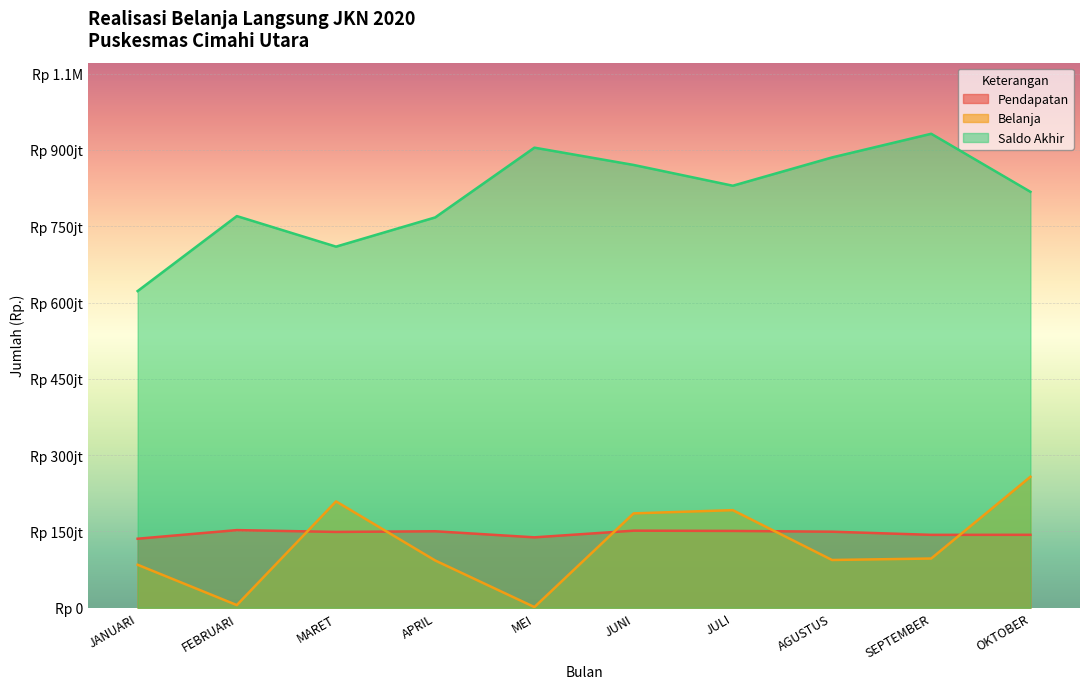

True or false: Pendapatan and Saldo Akhir intersect in this chart.

False